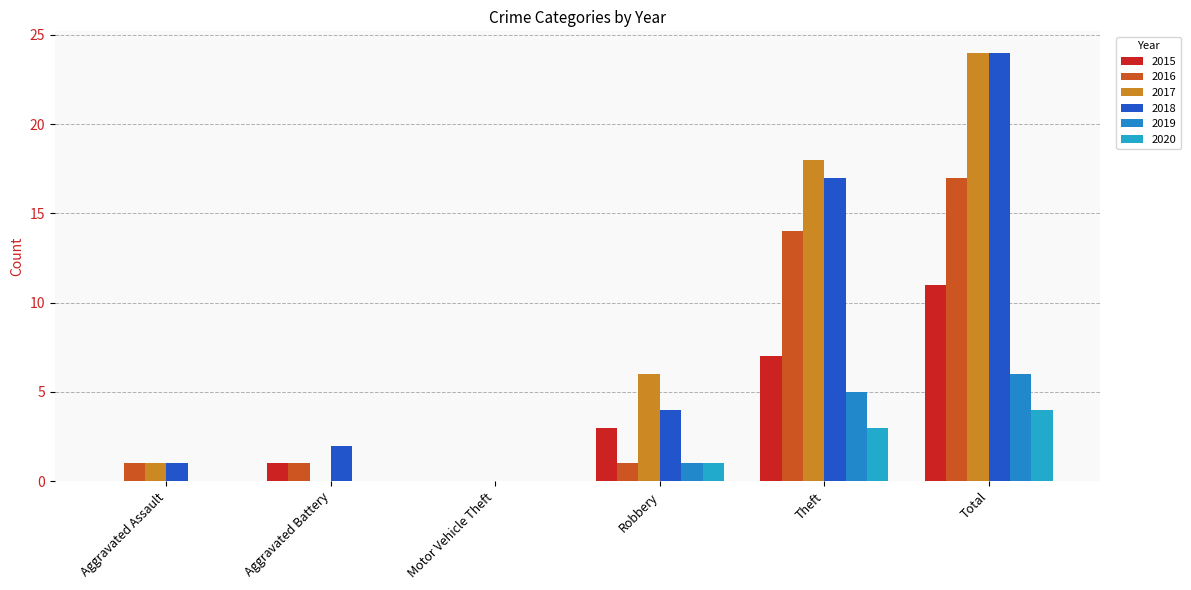

What is the value of the 2016 bar at the 1st from the left?

1